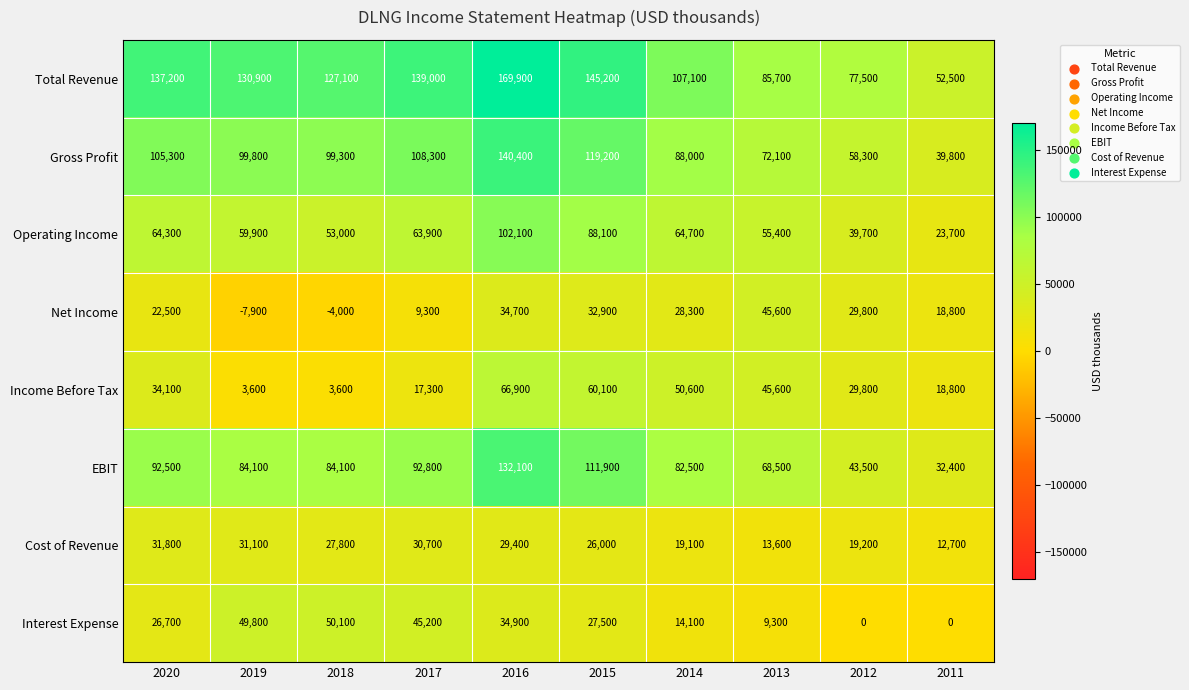

What is the sum of the Total Revenue values at 2020 and 2018?

264300